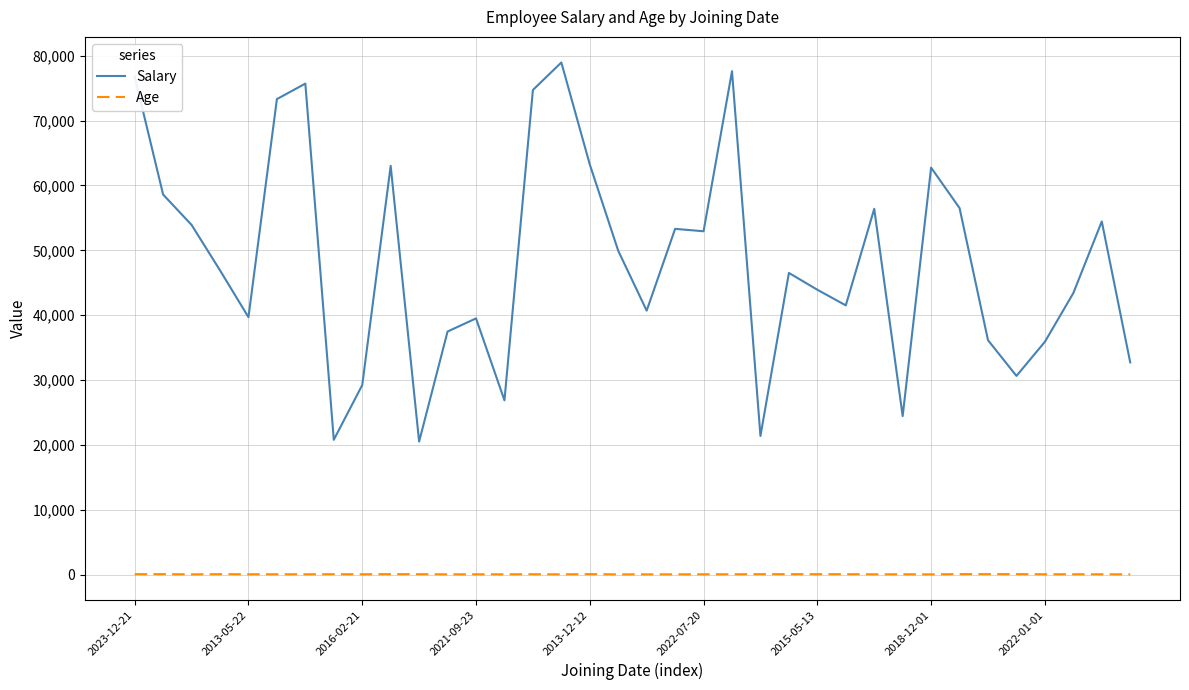

True or false: Salary and Age intersect in this chart.

False